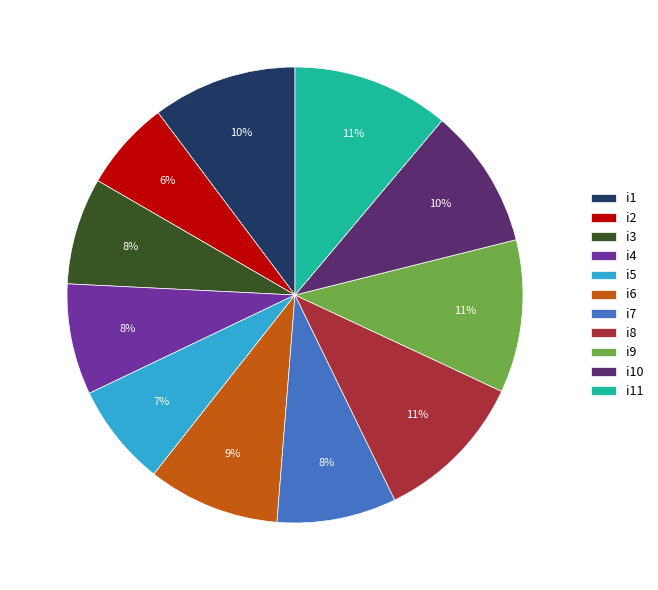

Is there a majority slice in this chart?

No